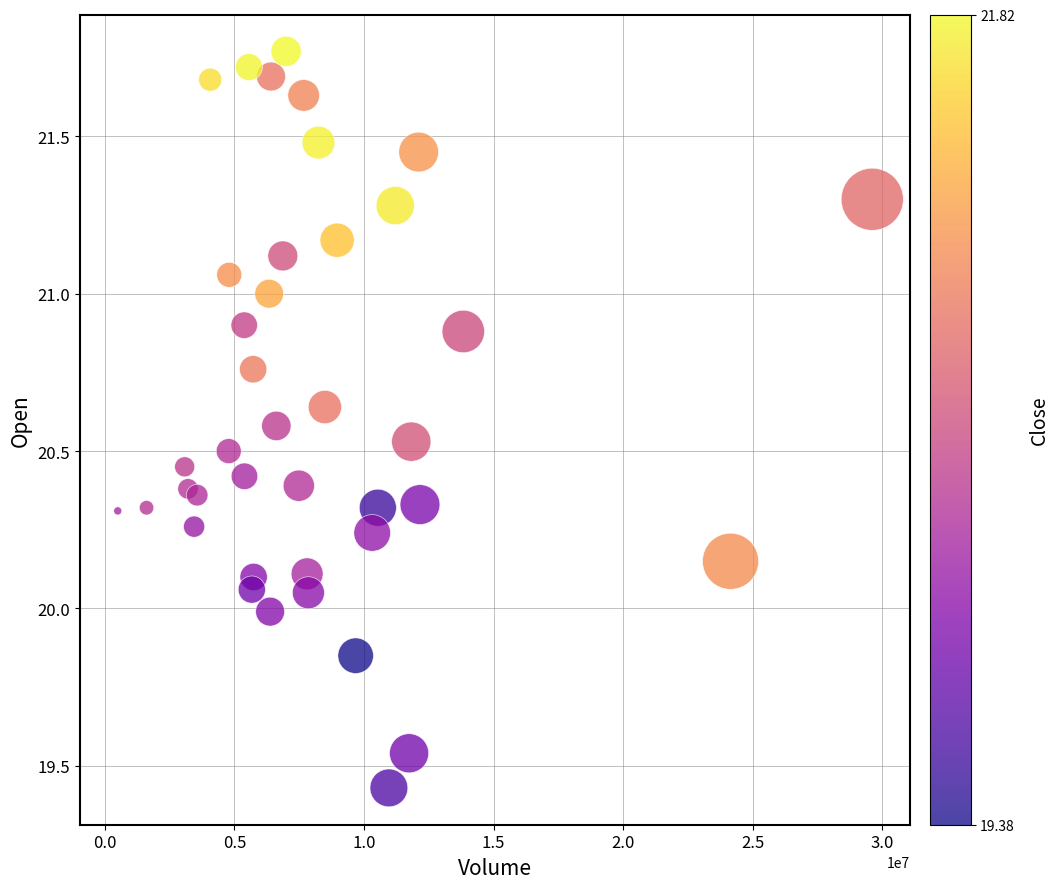

What is the range of Y values (max minus min)?

2.3